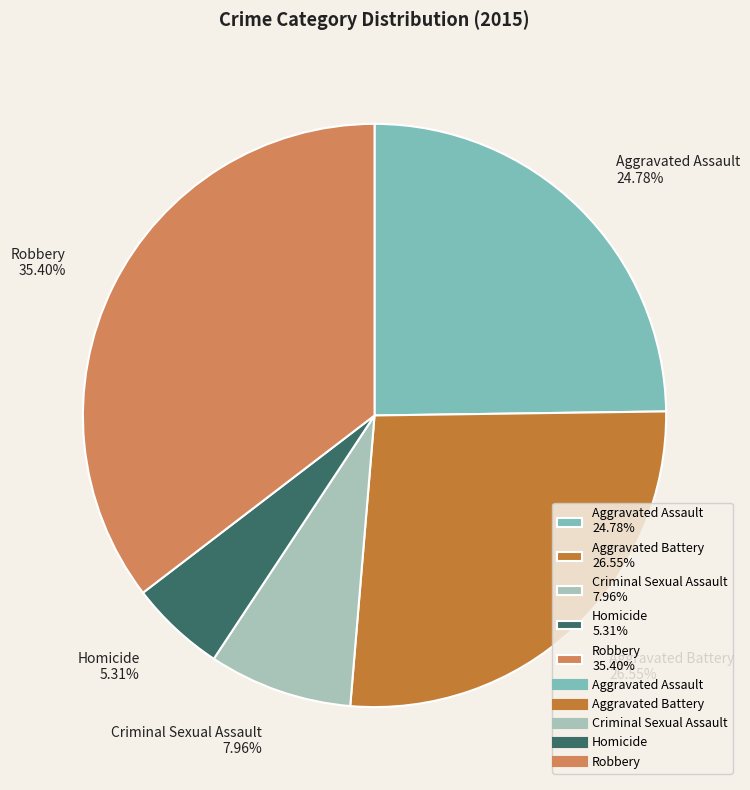

Is there any slice that represents more than half of the pie?

No